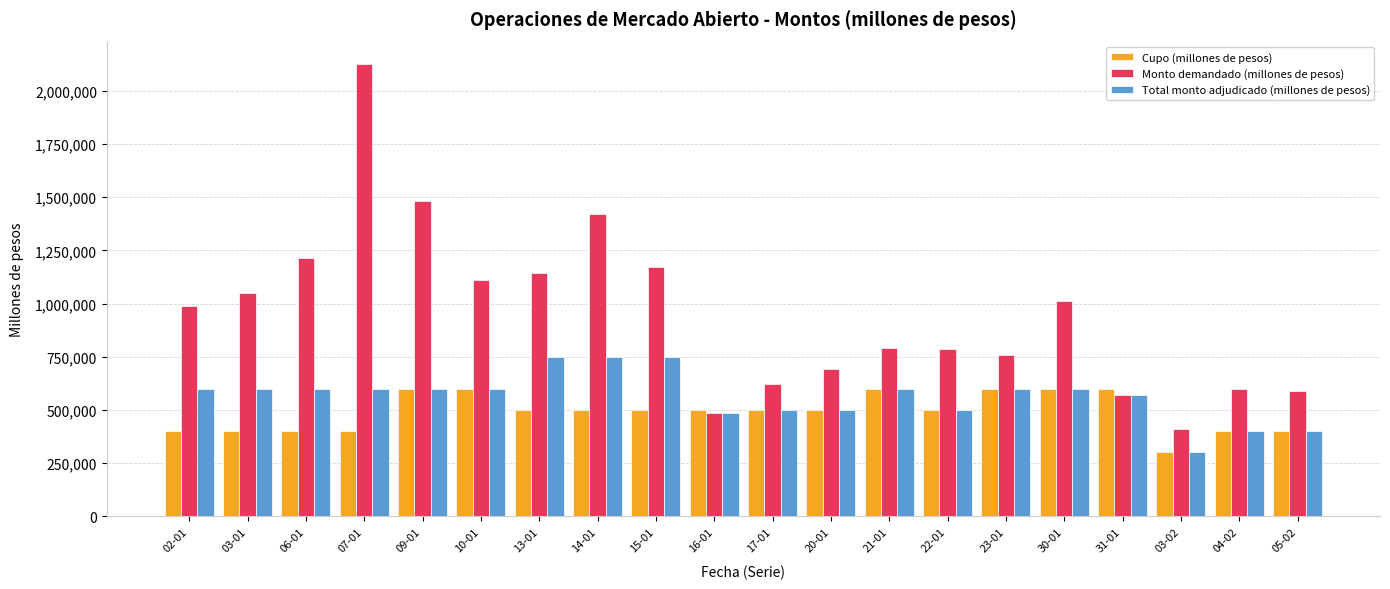

Rank the series by their average value, from highest to lowest.

Monto demandado (millones de pesos), Total monto adjudicado (millones de pesos), Cupo (millones de pesos)